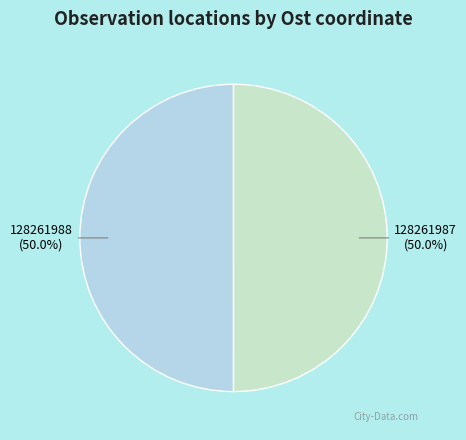

How many slices are in this pie chart?

2